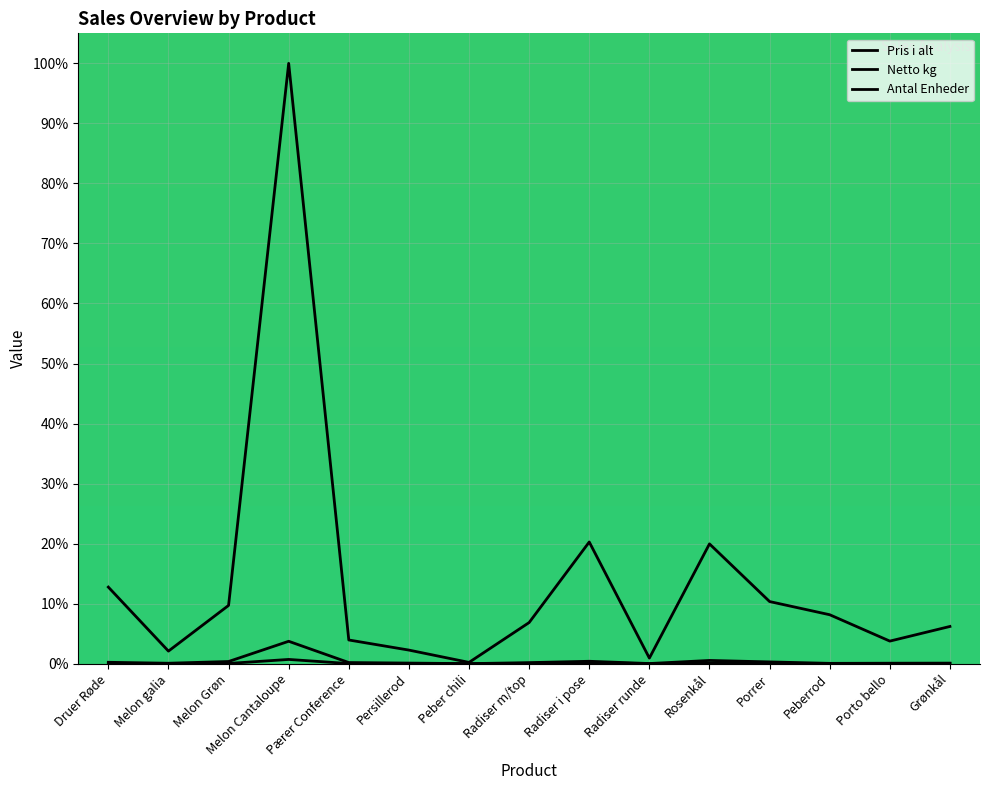

How many data points in Pris i alt are above 6?

9